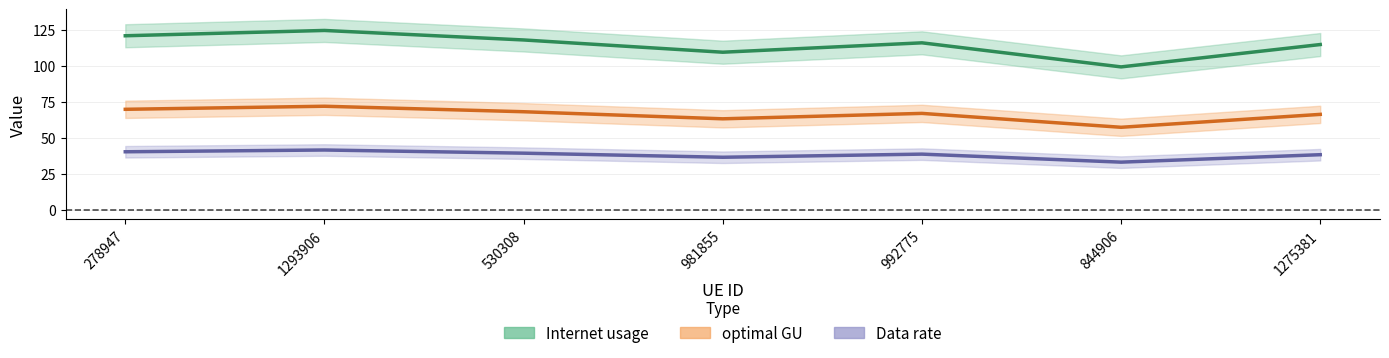

What is the maximum value for optimal GU?

71.8